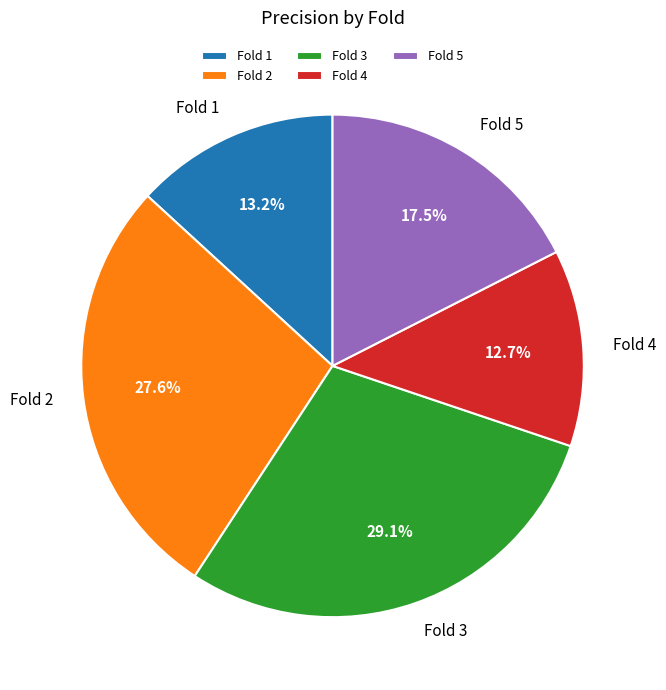

How many segments does this pie chart have?

5